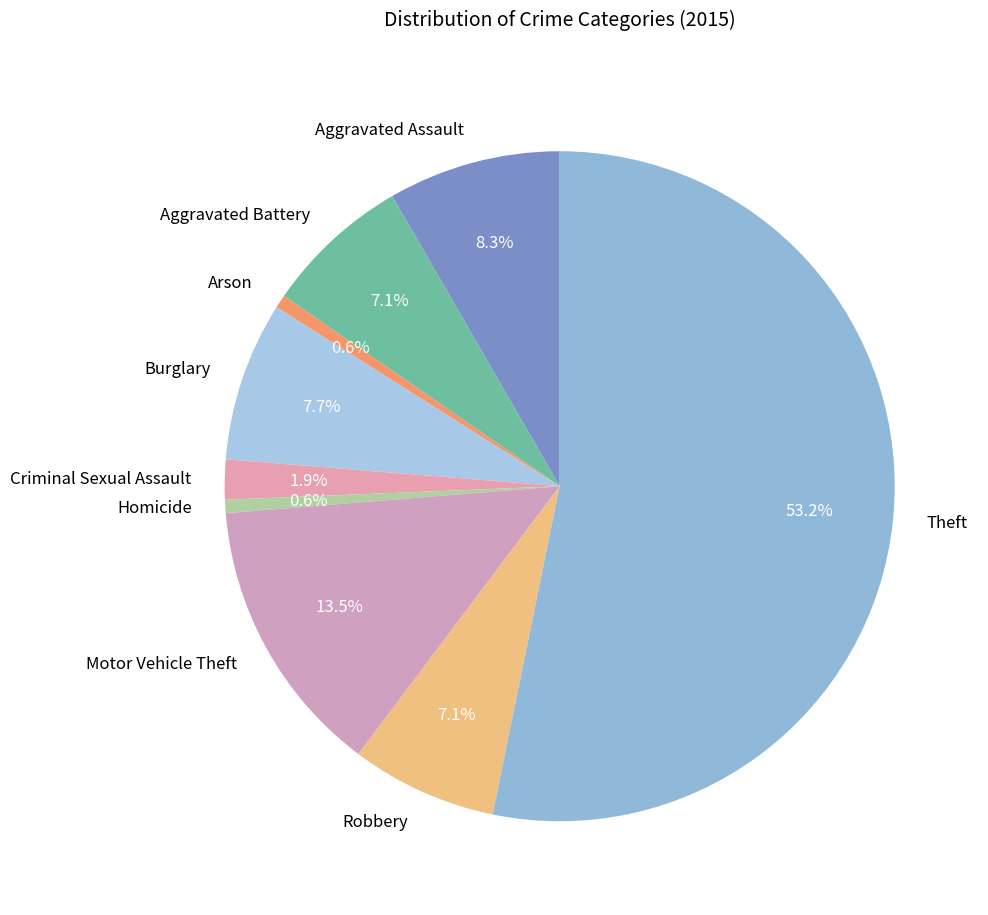

True or false: Robbery accounts for 17% of the total.

False